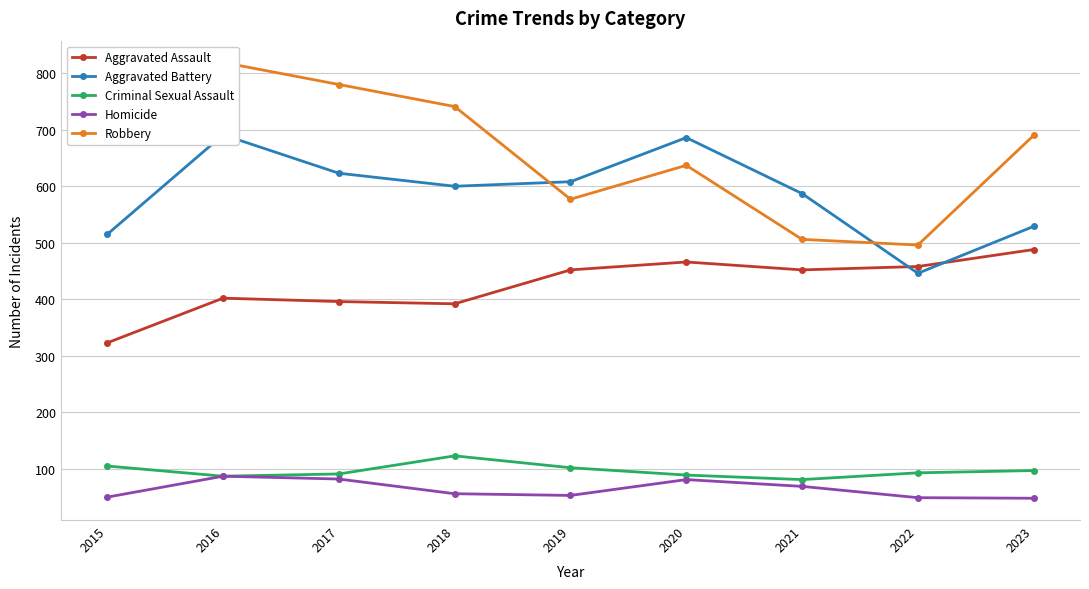

At 2015, list the series in order from largest to smallest.

Robbery, Aggravated Battery, Aggravated Assault, Criminal Sexual Assault, Homicide